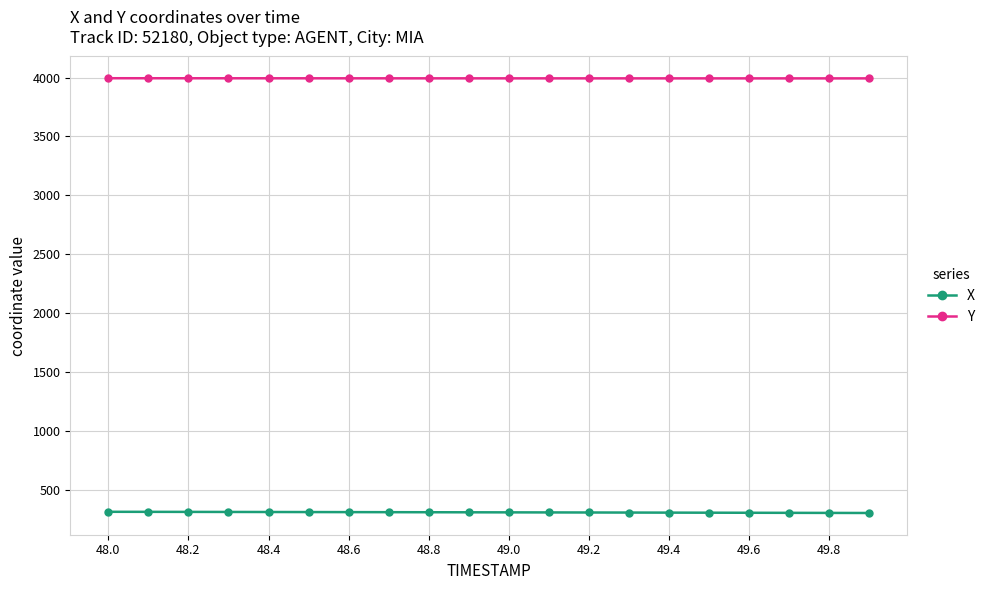

What is the greatest value displayed?

3994.9